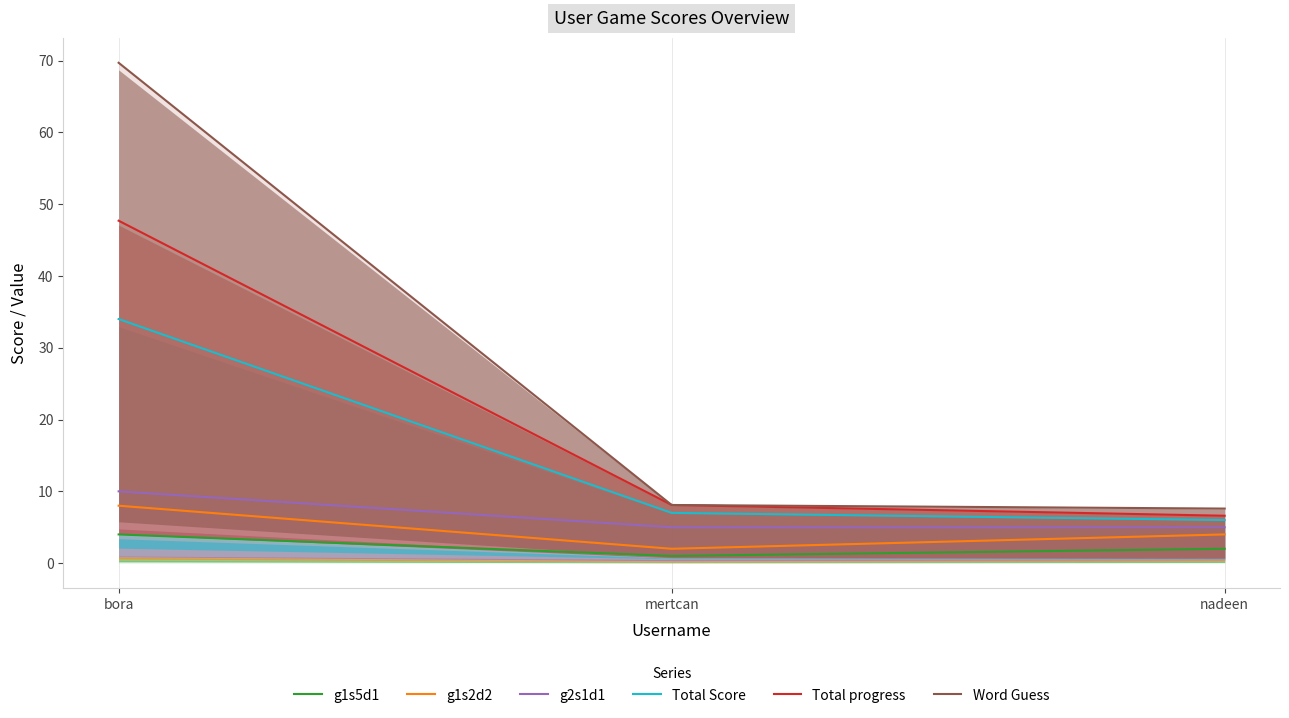

At how many categories does at least one series exceed 58?

1